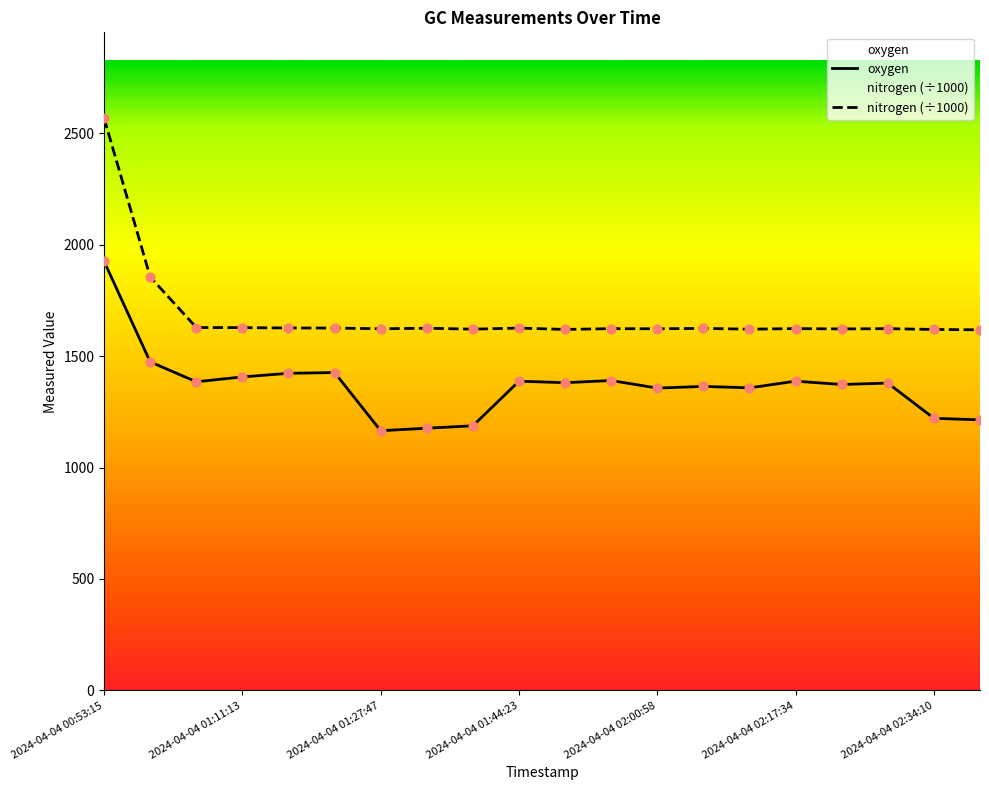

Which series contains the lowest Y value?

oxygen